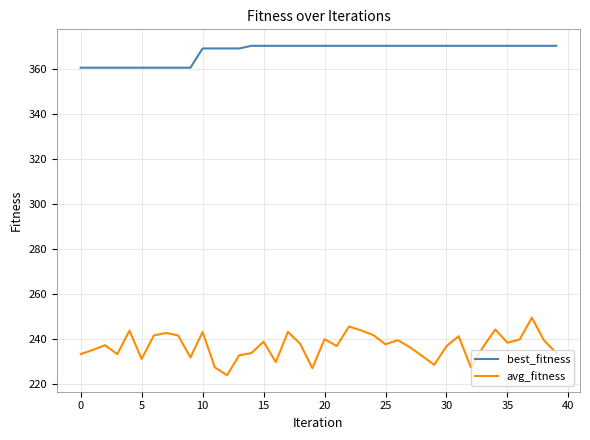

List the series in order of their peak value, highest first.

best_fitness, avg_fitness